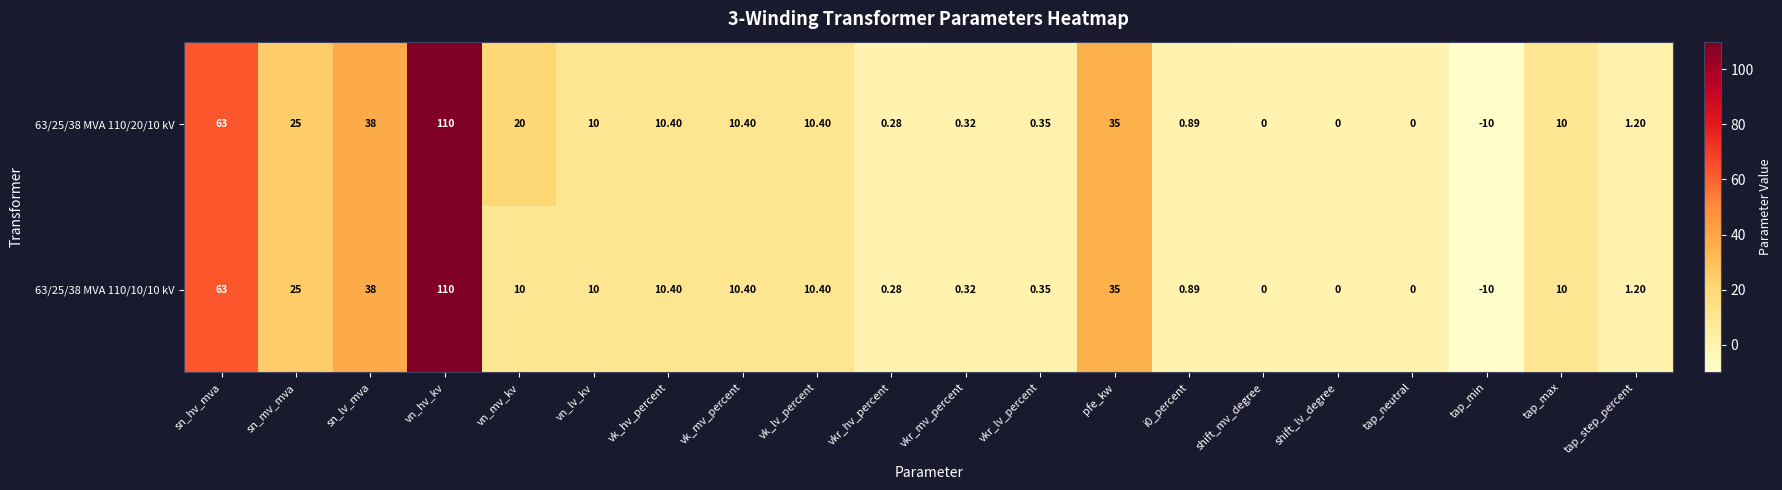

At which label does 63/25/38 MVA 110/20/10 kV reach its minimum?

tap_min